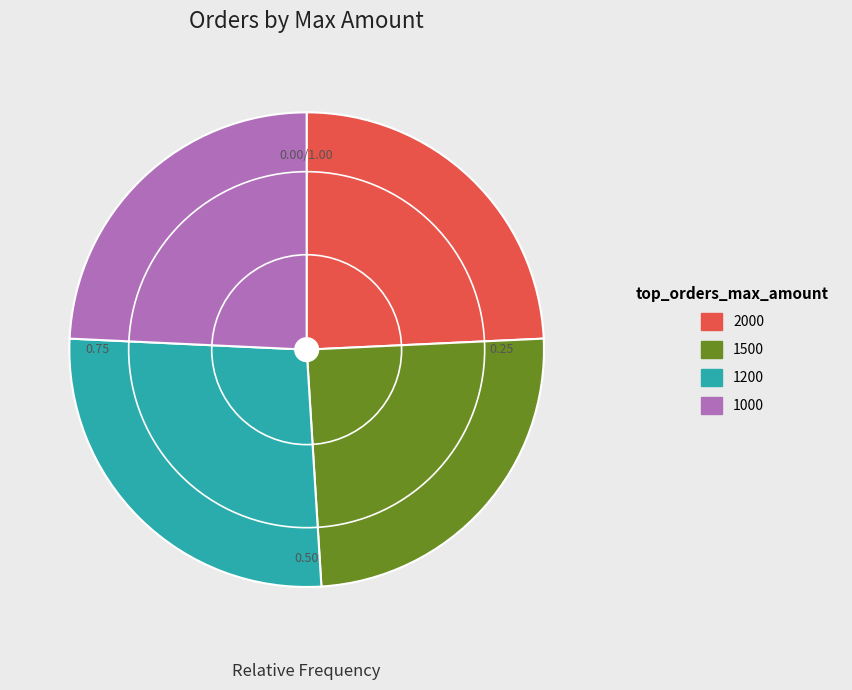

Does any single category account for the majority?

No